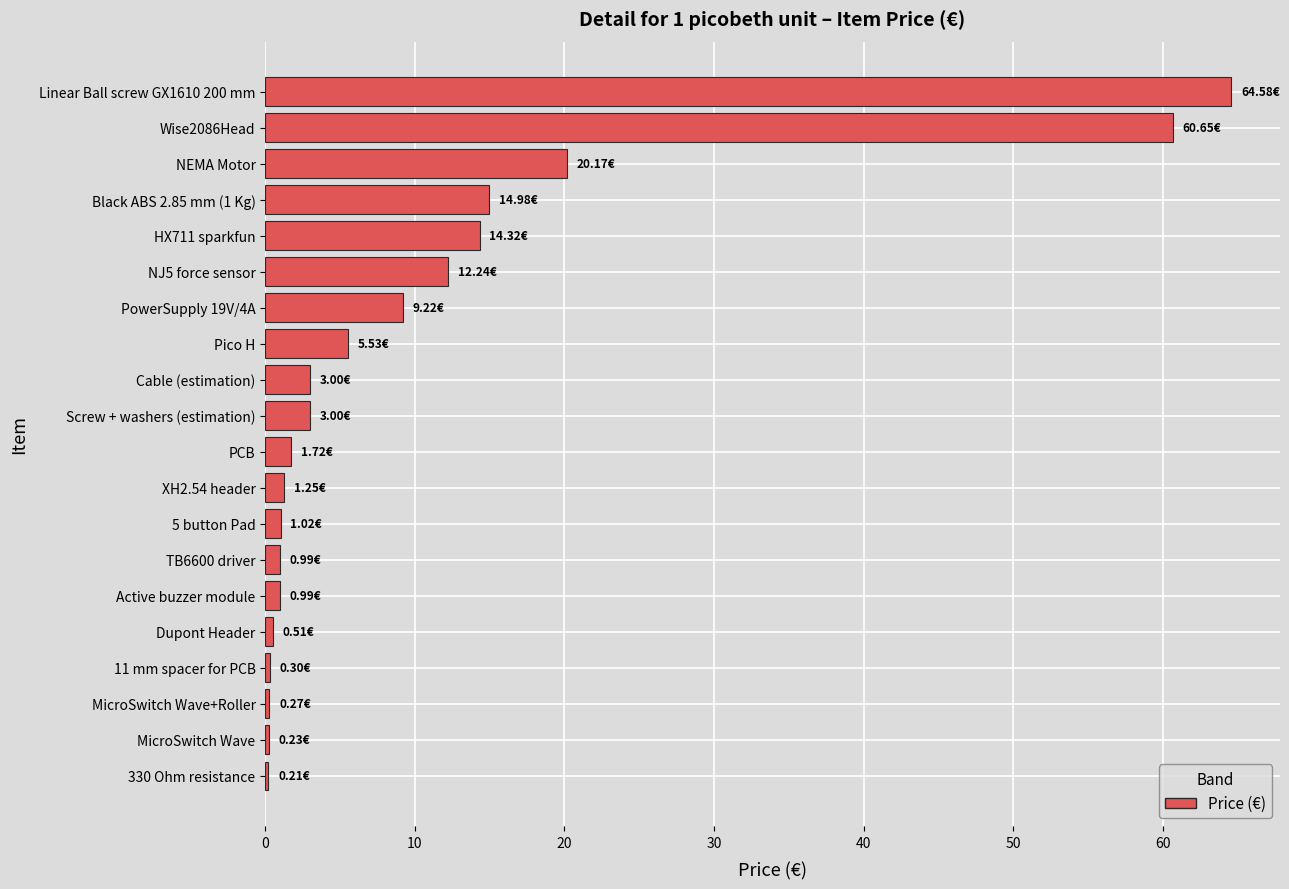

Which has a higher value, PowerSupply 19V/4A or Linear Ball screw GX1610 200 mm?

Linear Ball screw GX1610 200 mm